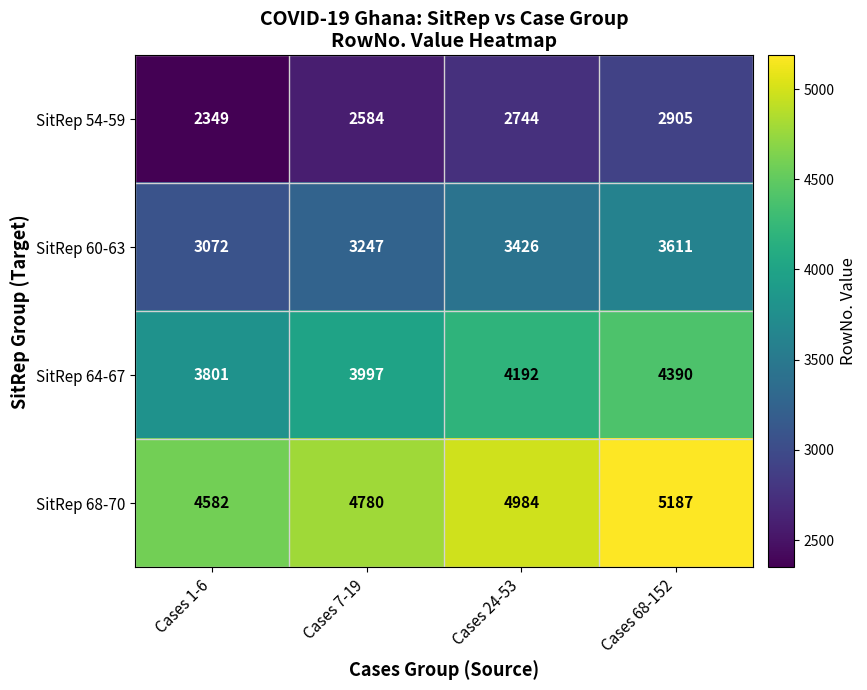

Rank the series at Cases 1-6 from lowest to highest value.

SitRep 54-59, SitRep 60-63, SitRep 64-67, SitRep 68-70